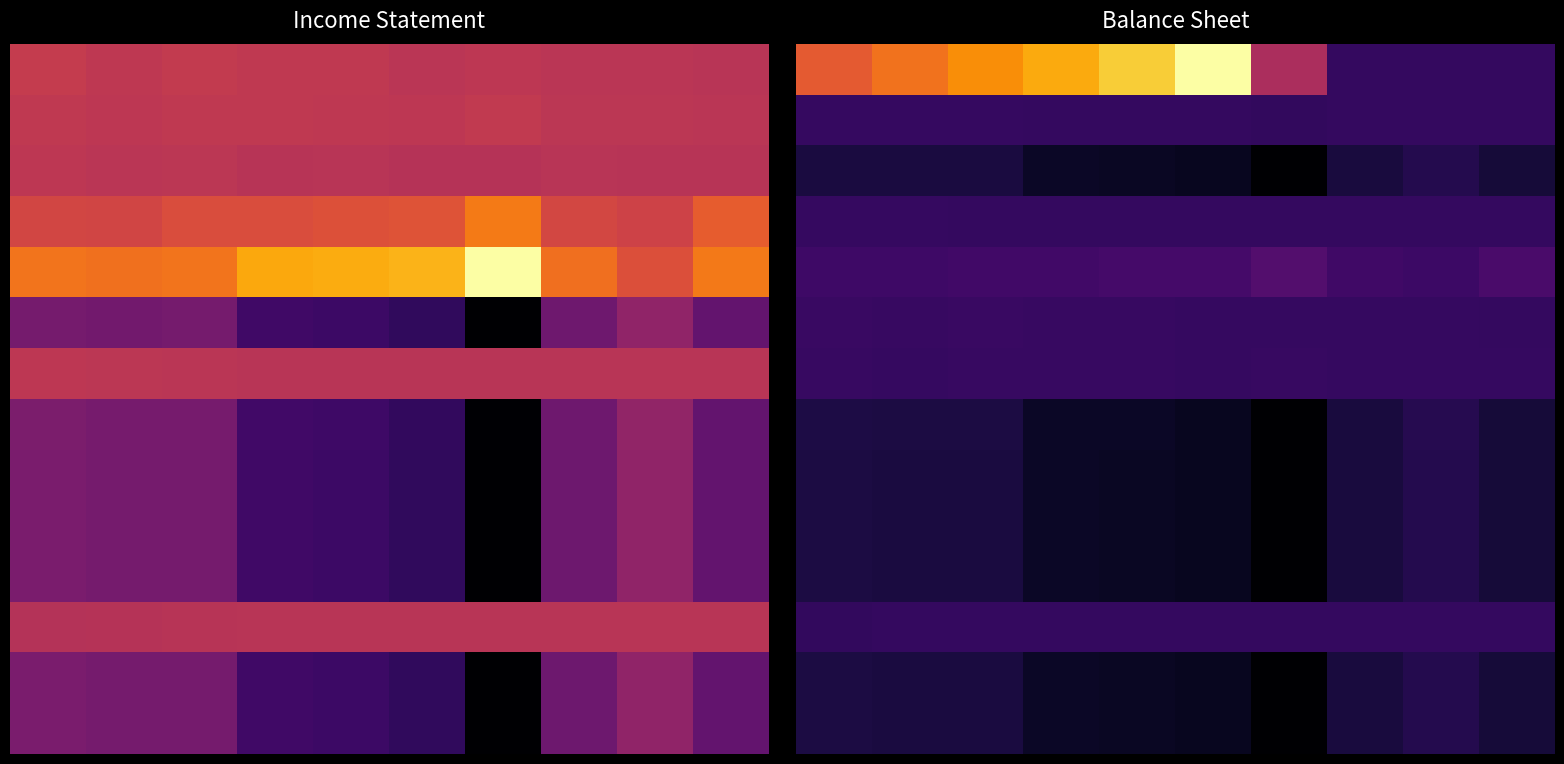

Which has a higher value, 2 or 8?

2